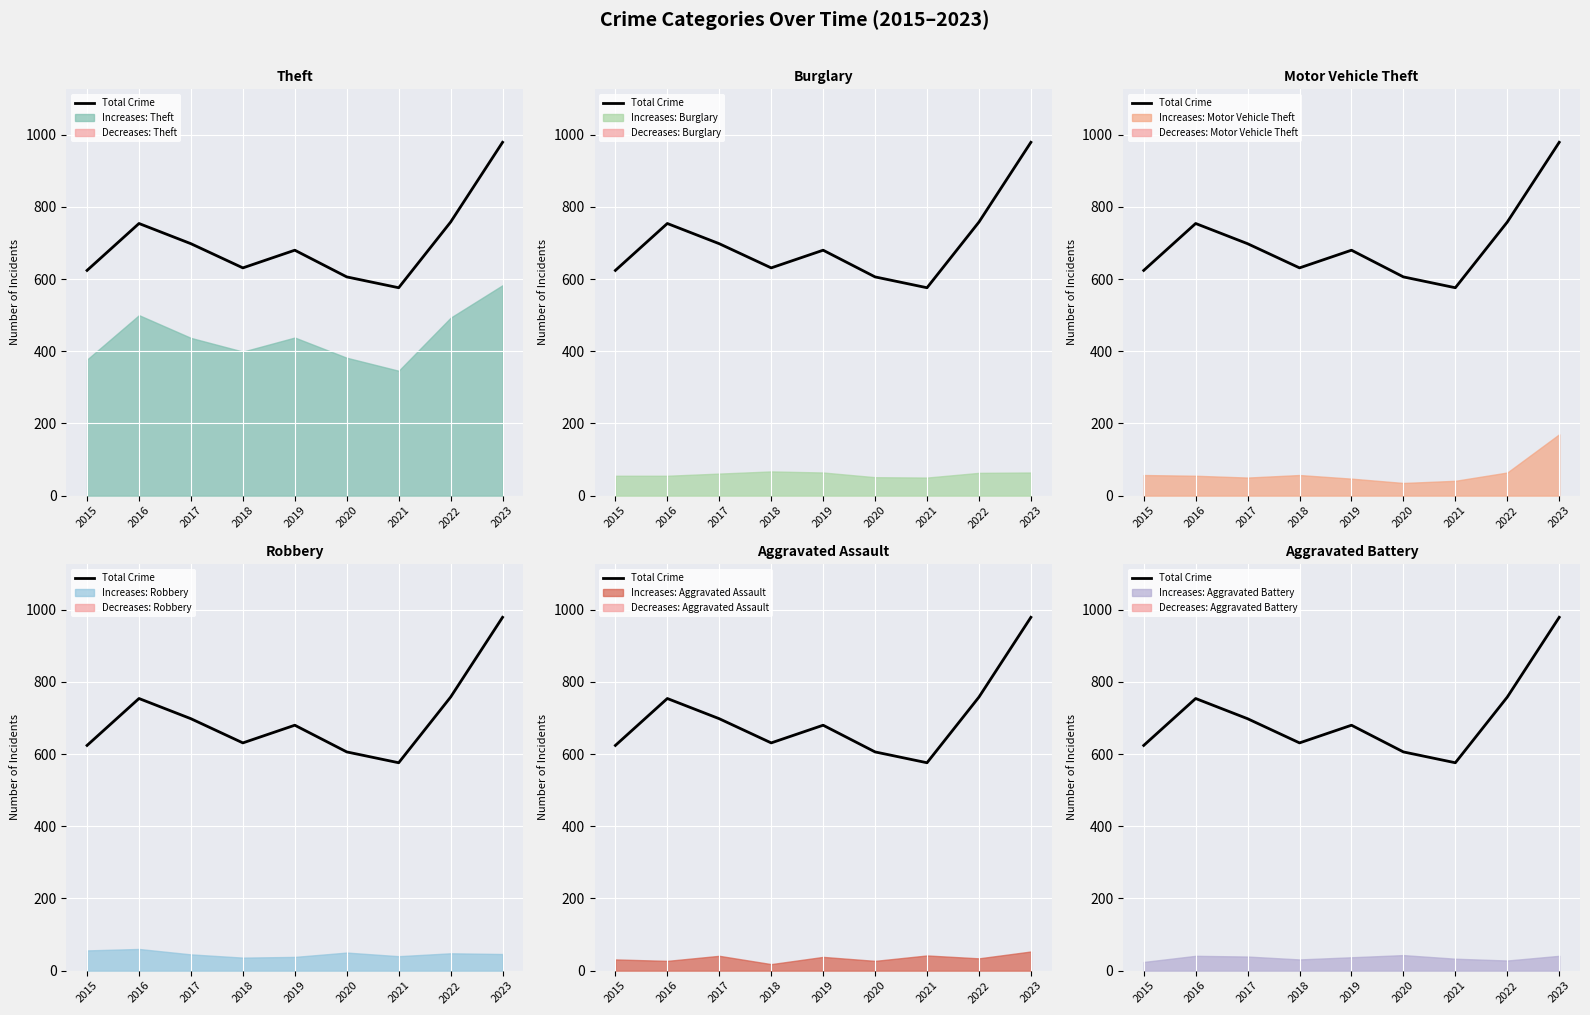

Where is the data nearest to the value 777?

2022